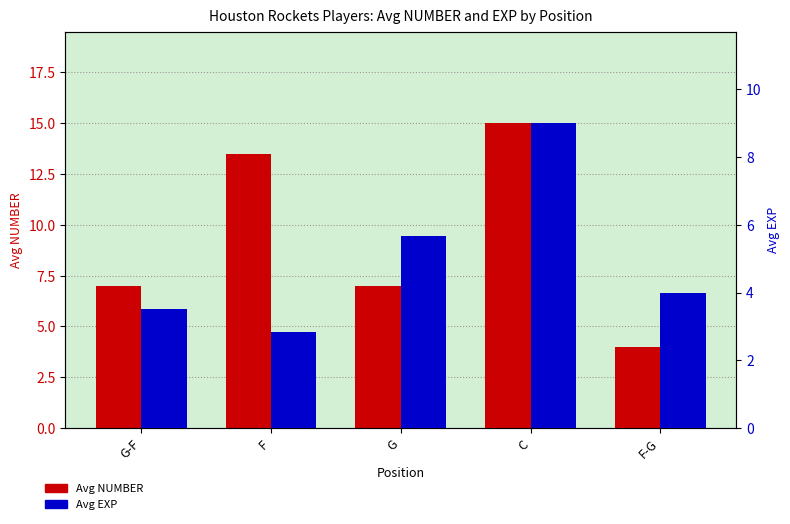

What is the greatest value displayed?

15.0